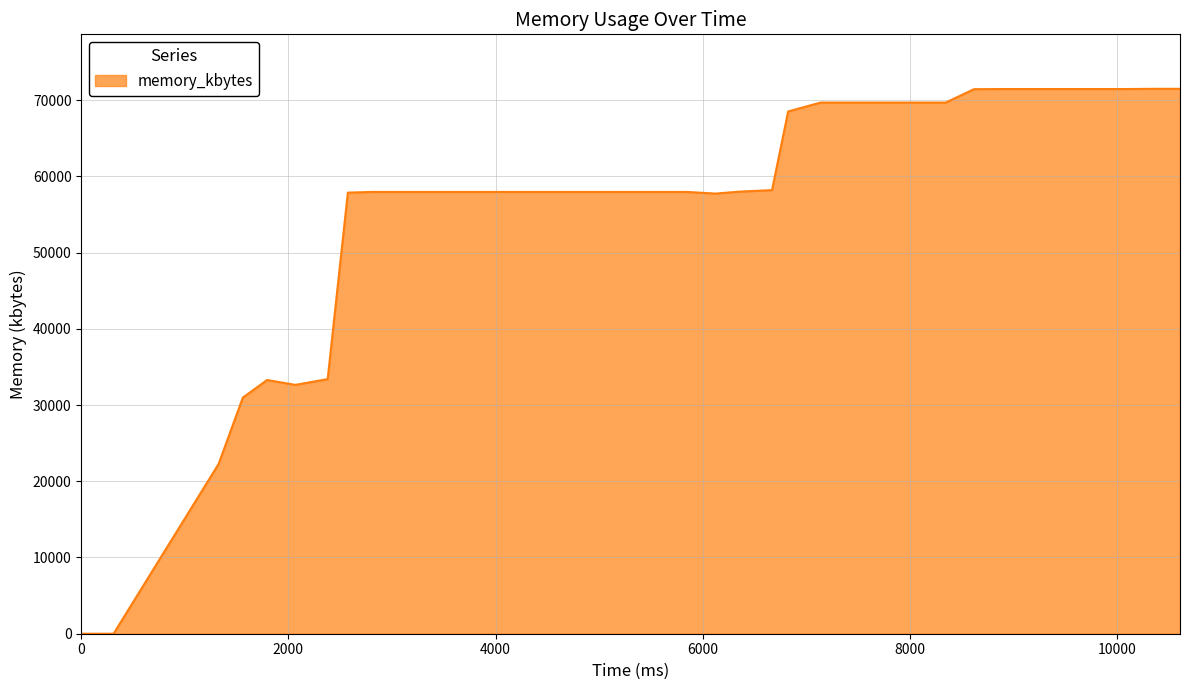

What is the difference between the maximum and minimum values?

71472